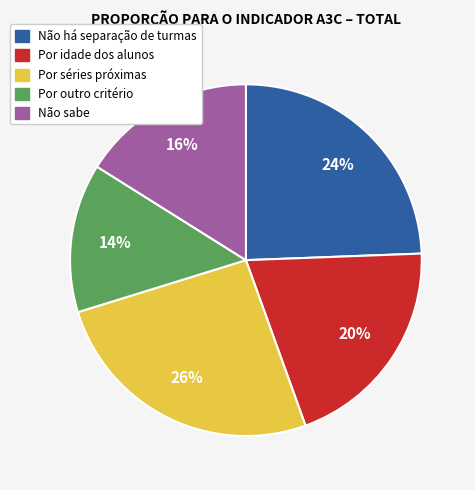

Approximately how many times larger is the value at Não há separação de turmas compared to Por idade dos alunos?

1.2